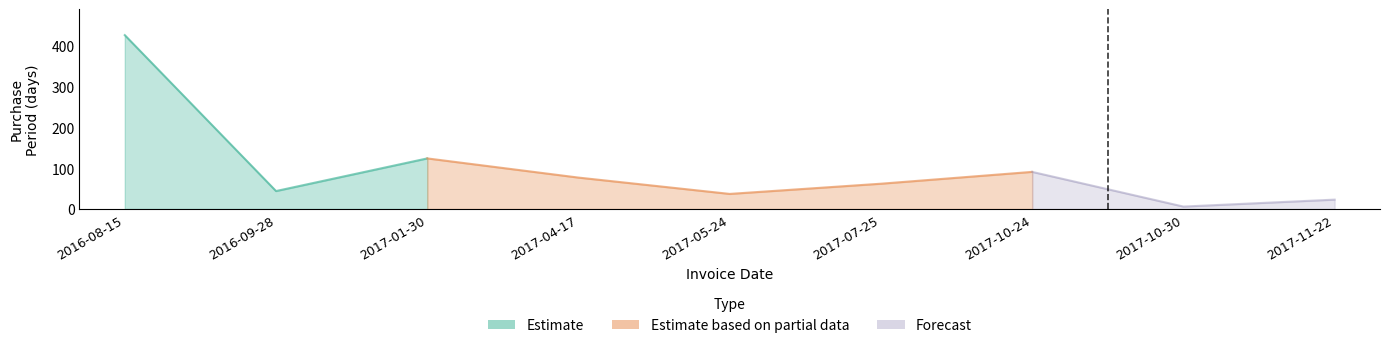

How many values exceed 62?

4